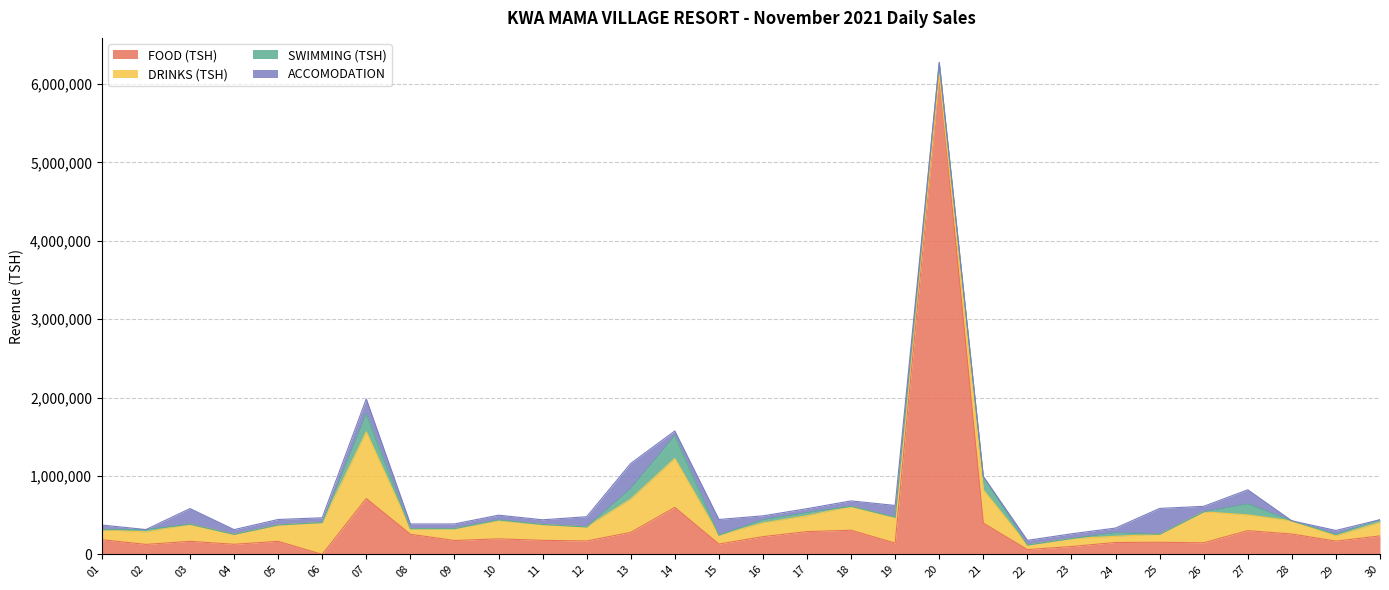

True or false: SWIMMING (TSH) and FOOD (TSH) cross at least once.

False